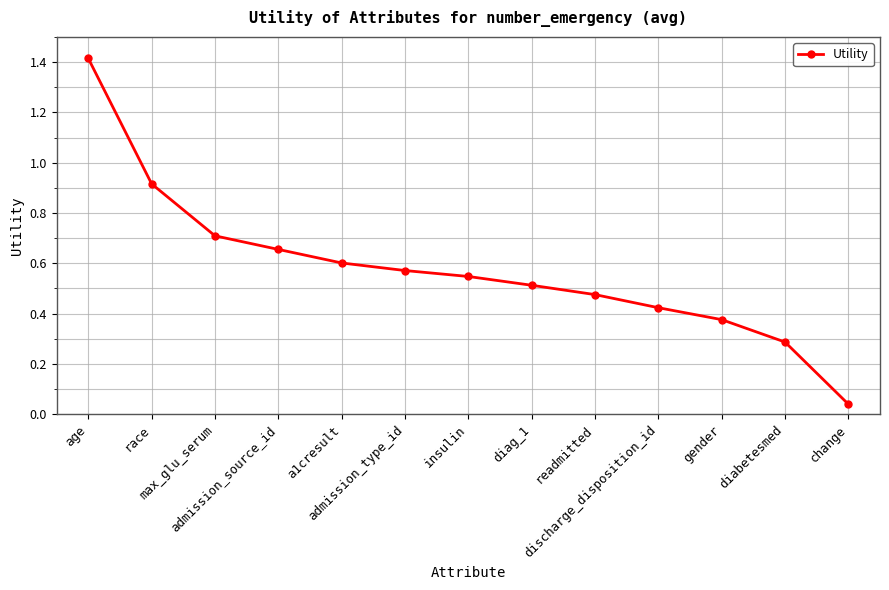

What is the maximum value shown in the chart?

1.4